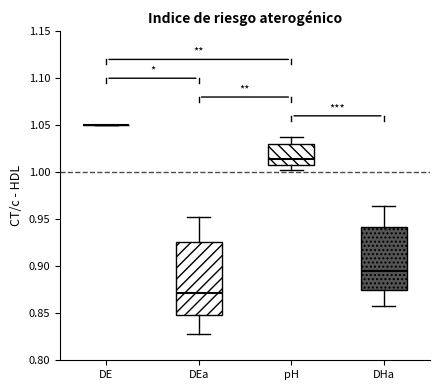

Reading left to right, transcribe this box plot: for each box, give where its median line is, the range the box spans, and where its two whiskers end, as read against the y-axis. The values are not printed on the chart, so give them approximately, as read against the axis.

DE: box collapsed to a line at 1.050, whiskers 1.050 to 1.050
DEa: median 0.870, box 0.850 to 0.925, whiskers 0.830 to 0.950
pH: median 1.015, box 1.010 to 1.030, whiskers 1.005 to 1.040
DHa: median 0.895, box 0.875 to 0.940, whiskers 0.860 to 0.965